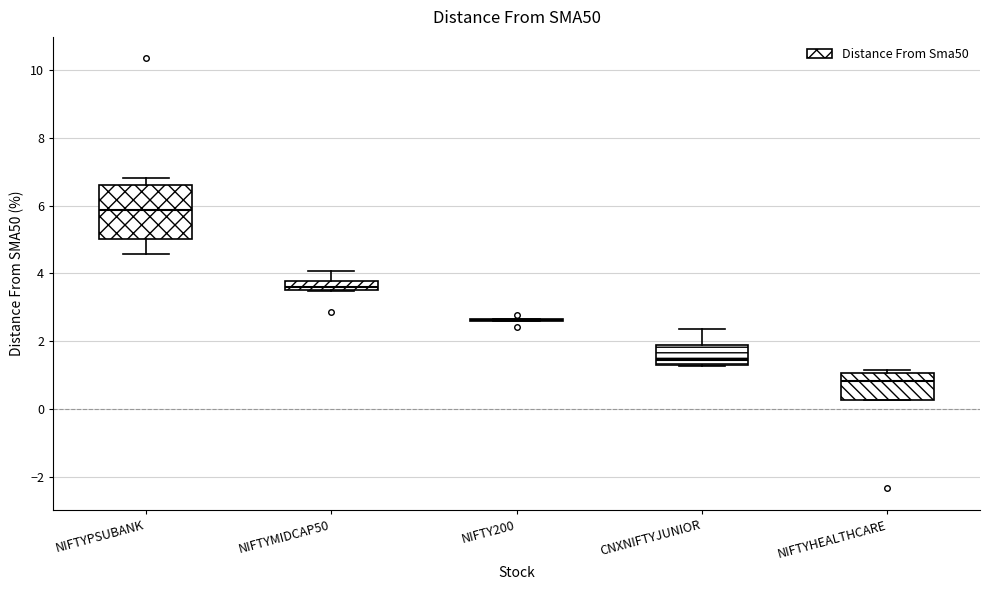

Where is the upper edge of the box for NIFTYMIDCAP50 on the y-axis? The values are not printed on the chart, so give them approximately, as read against the axis.

3.8